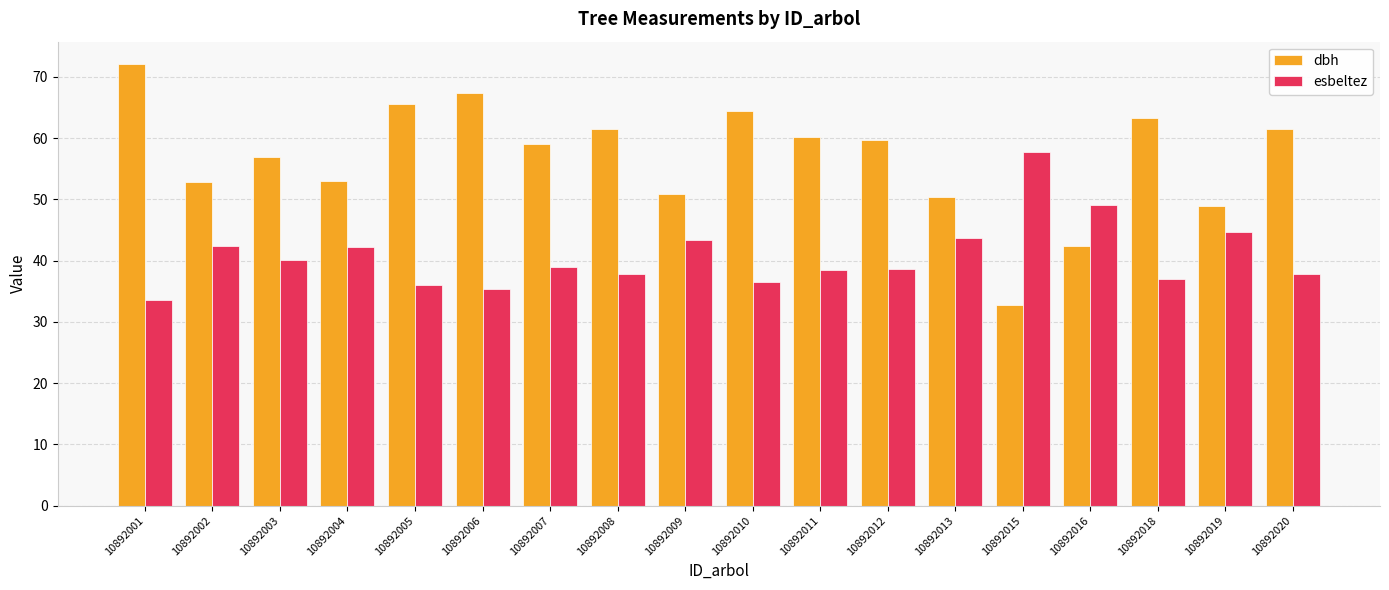

What is the value of the dbh bar at the 7th from the left?

59.1